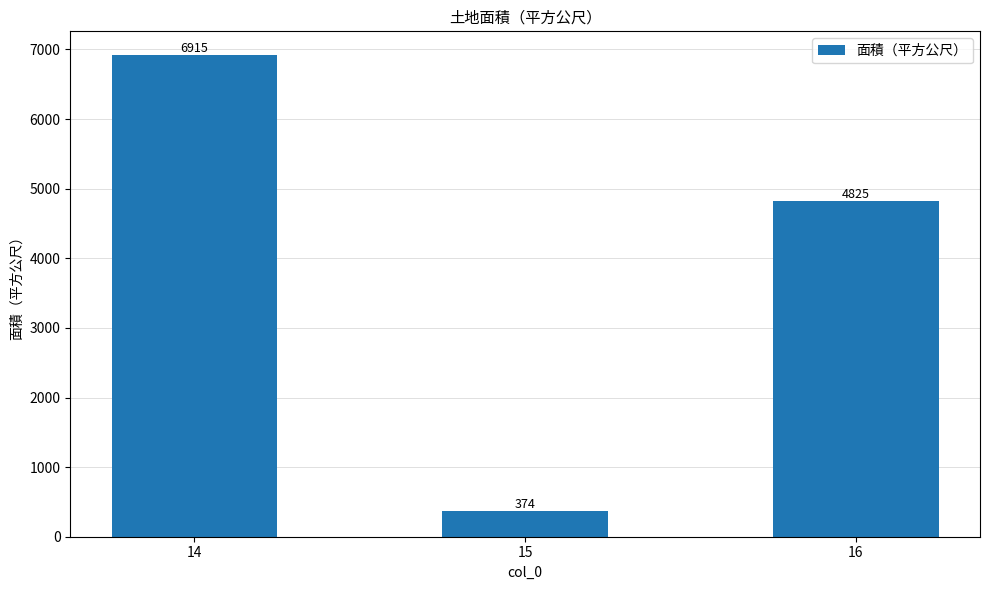

At which category does the chart reach its peak across all series?

14